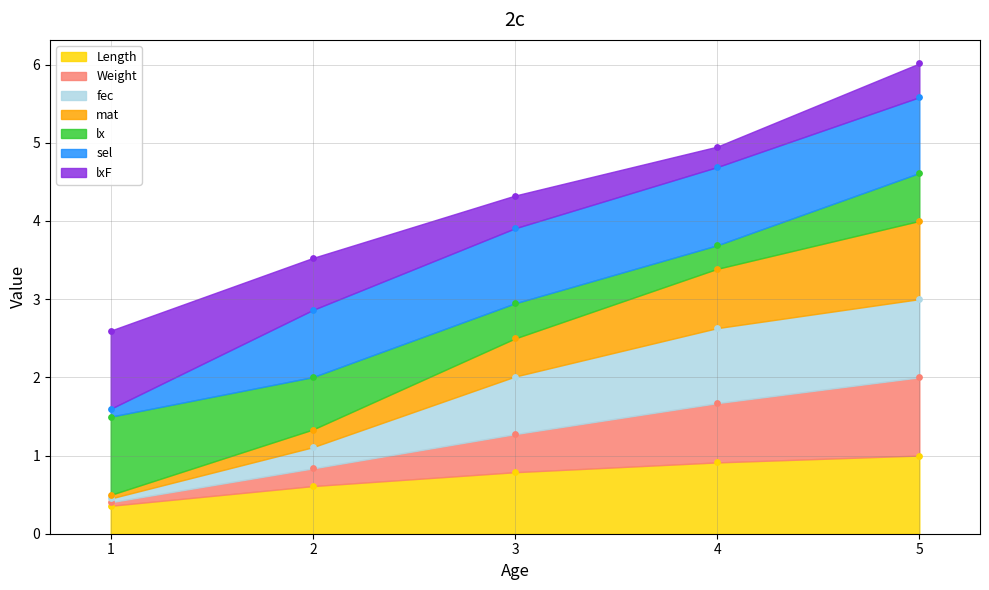

At which category is the sum across all series the highest?

5